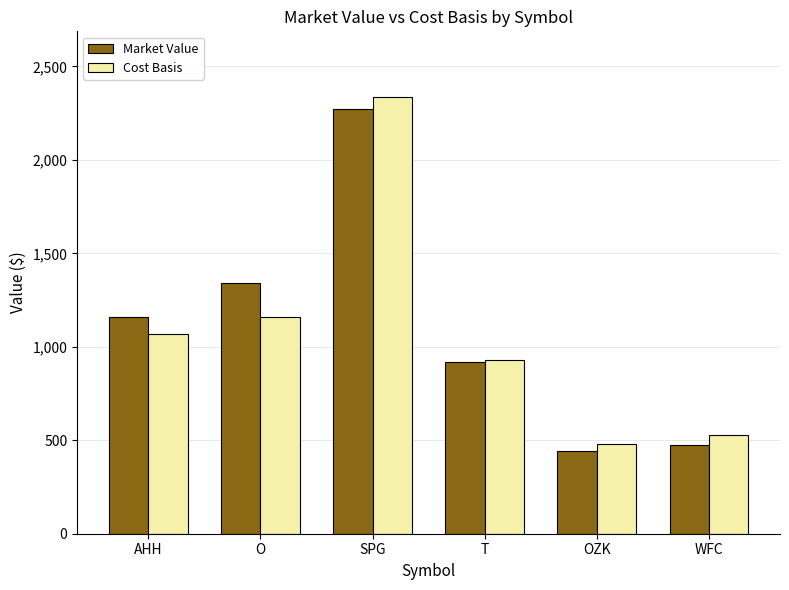

Which category has the highest value in the Cost Basis series?

SPG